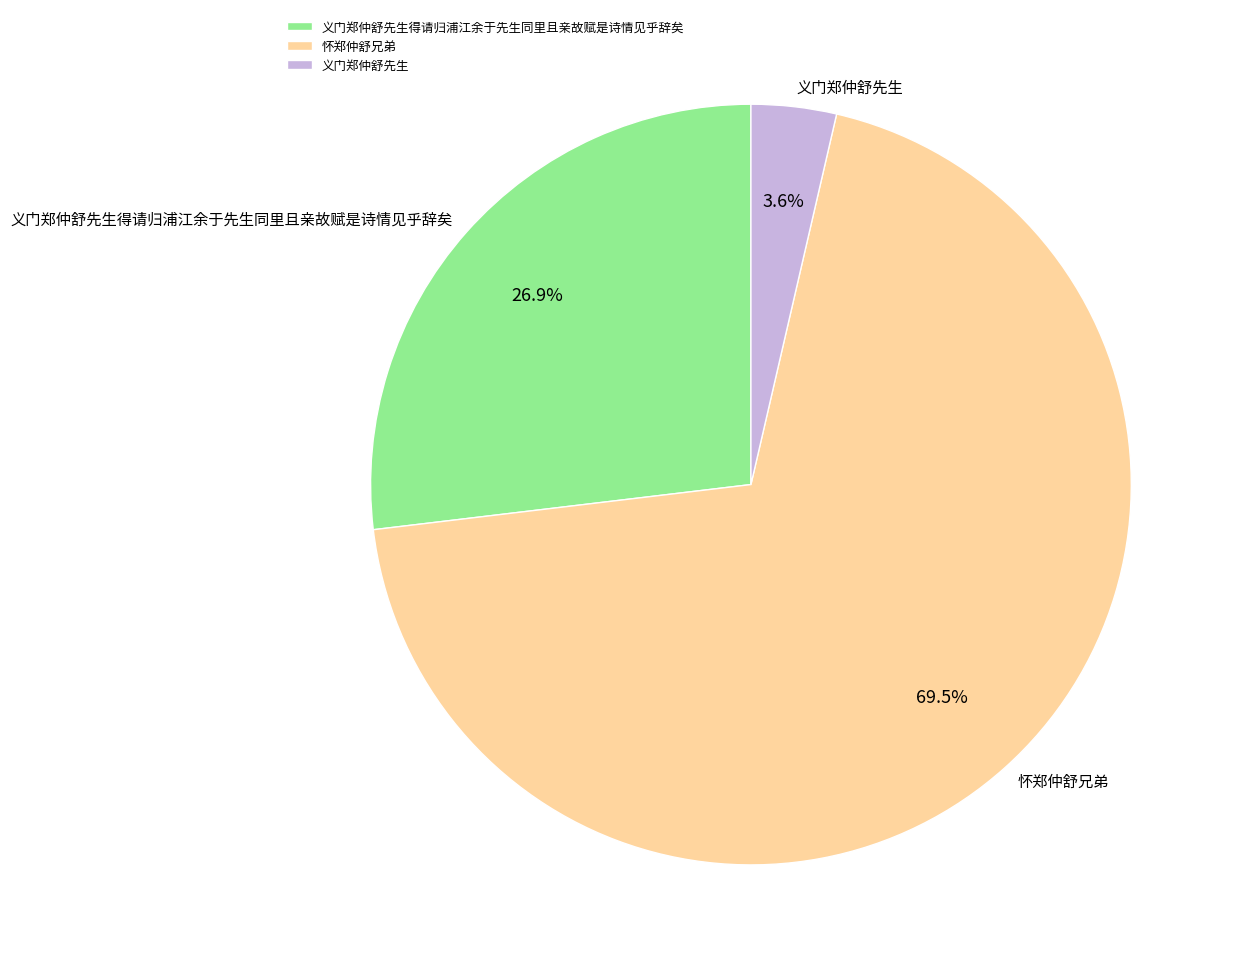

The 义门郑仲舒先生 slice represents 15% of the pie. True or false?

False